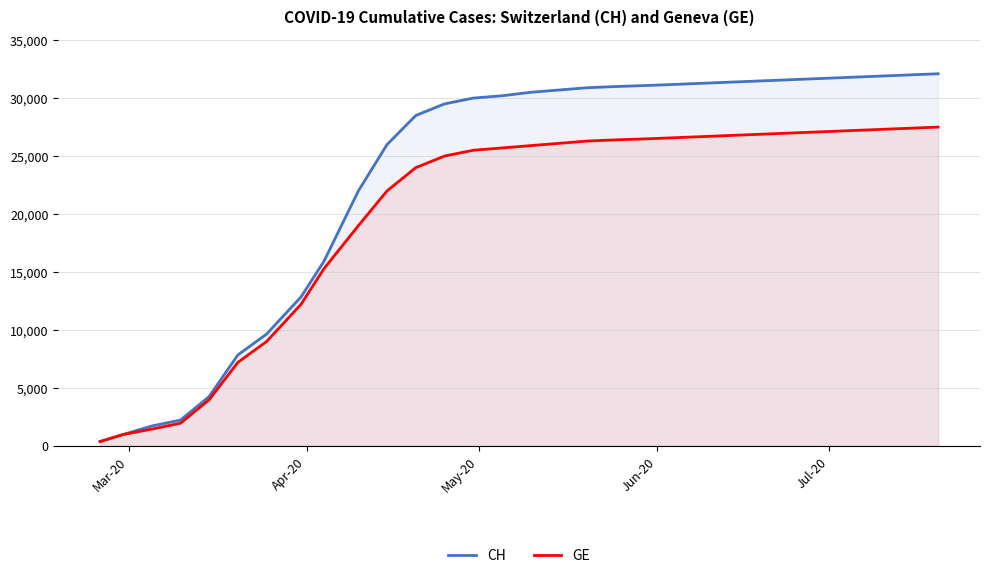

Which series has the largest total across all categories?

CH